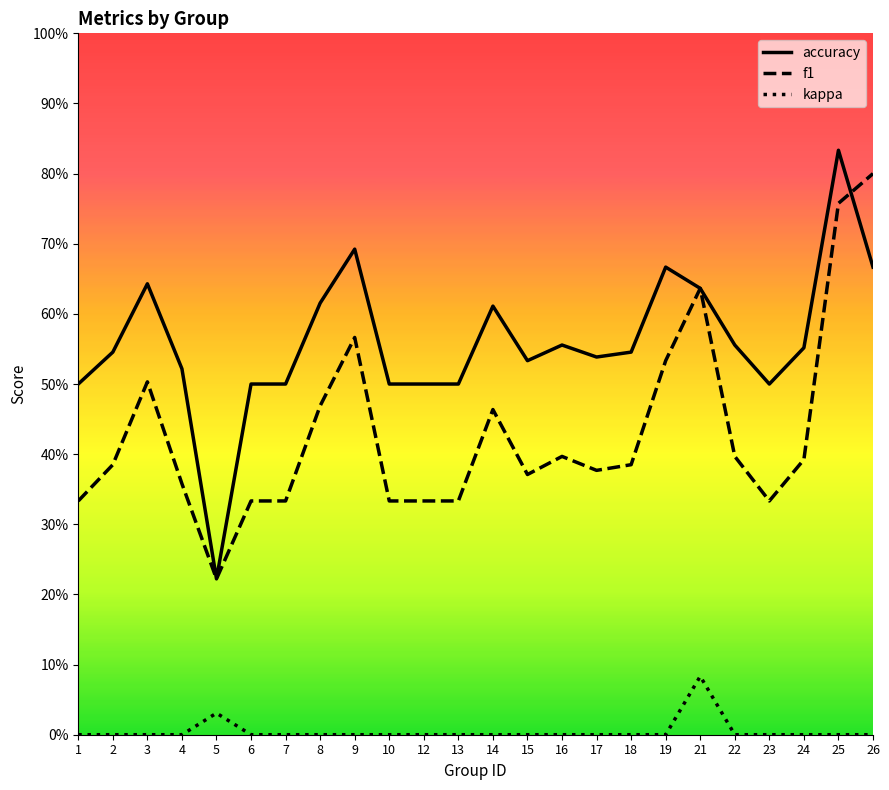

Which series has the widest spread of values?

accuracy